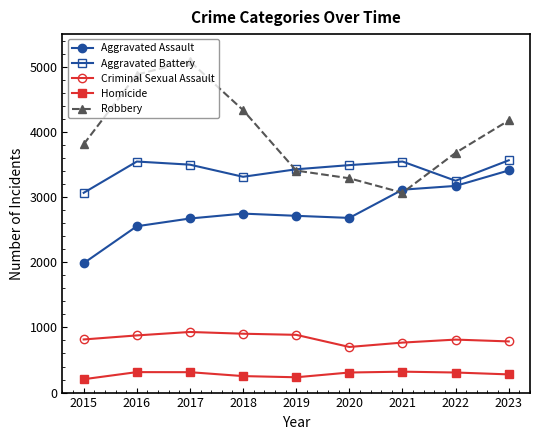

The Homicide series shows 142 at 2021. True or false?

False